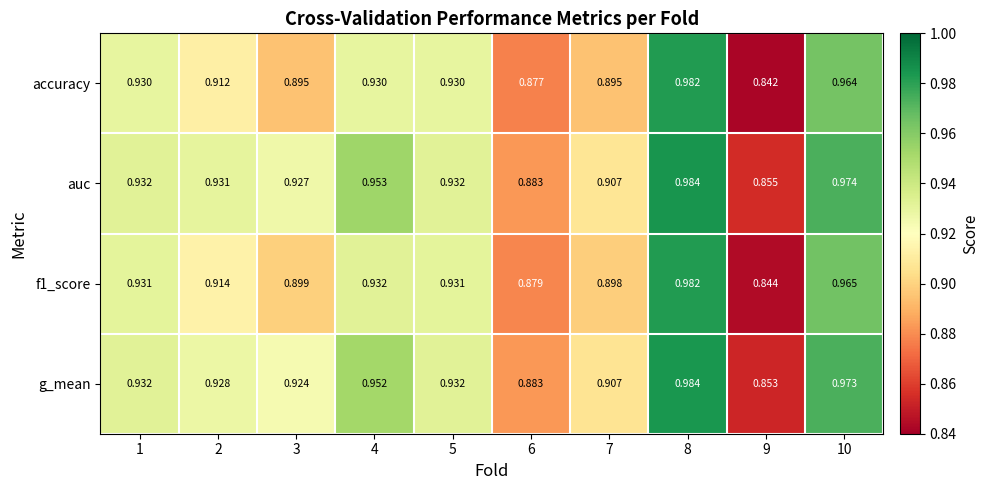

At which category does the chart reach its minimum across all series?

9